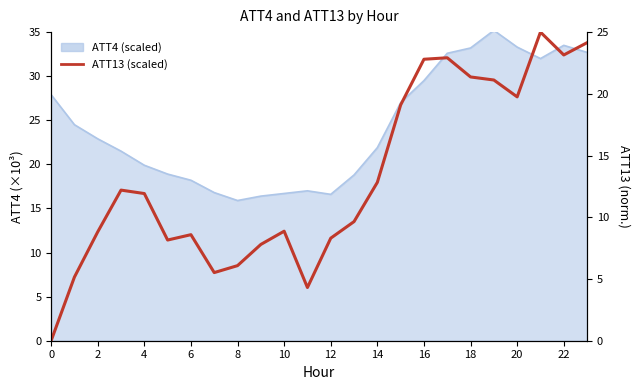

Approximately how many times larger is the value at 18 compared to 22?

0.9